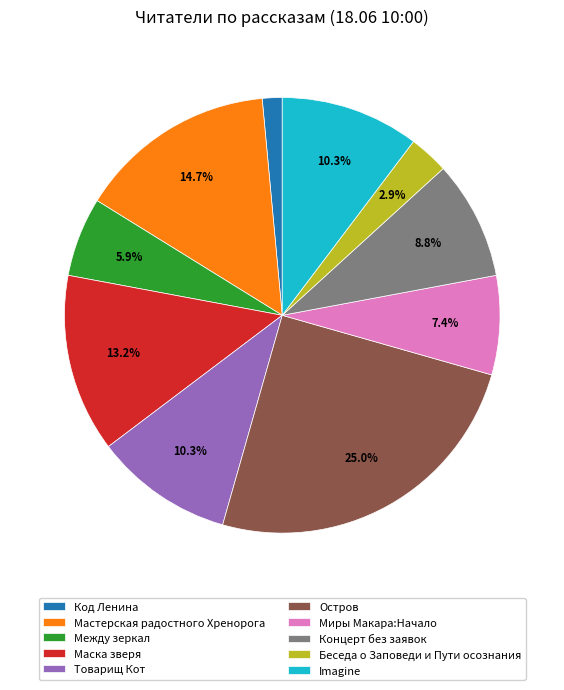

What is the ratio of the value at Маска зверя to the value at Imagine?

1.3